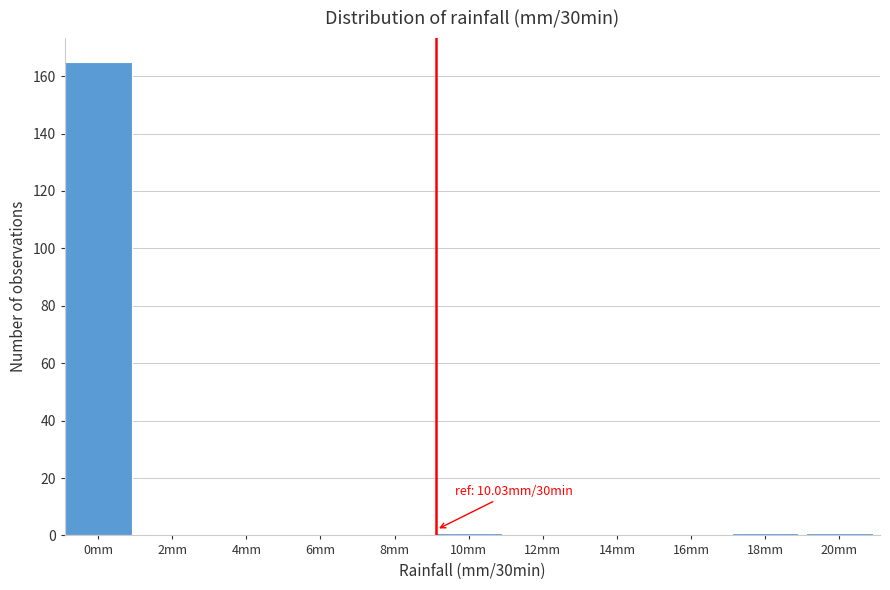

Reading left to right, transcribe all the data shown in this chart.

0mm=165	2mm=0	4mm=0	6mm=0	8mm=0	10mm=1	12mm=0	14mm=0	16mm=0	18mm=1	20mm=1